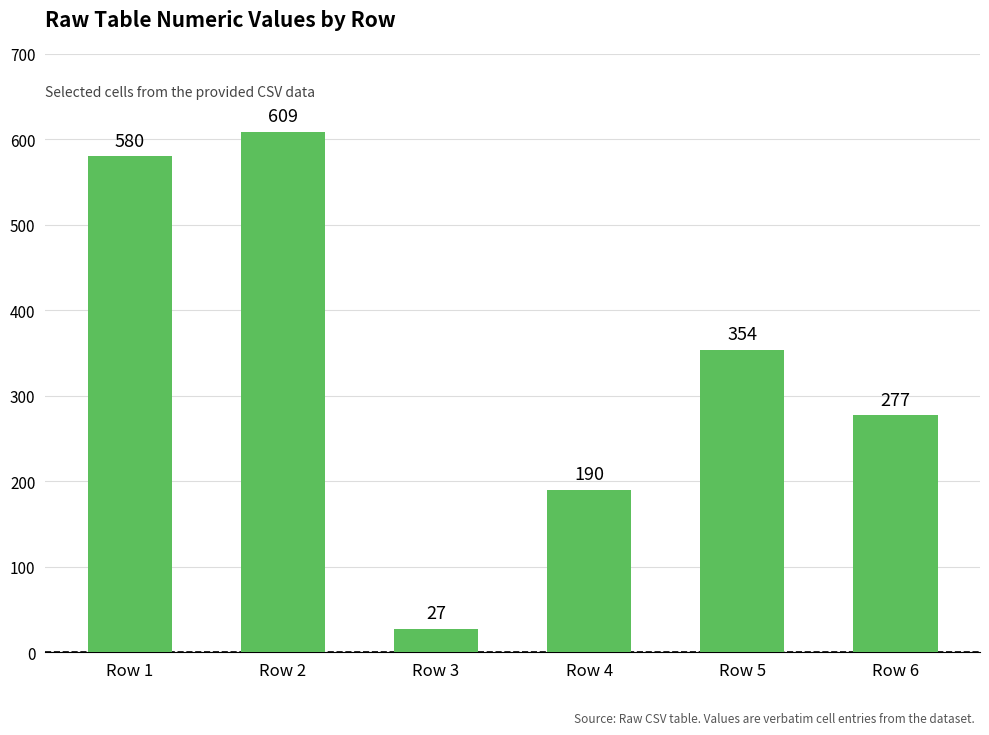

Reading right to left, what are all the values shown in this chart?

Row 6=277	Row 5=354	Row 4=190	Row 3=27	Row 2=609	Row 1=580